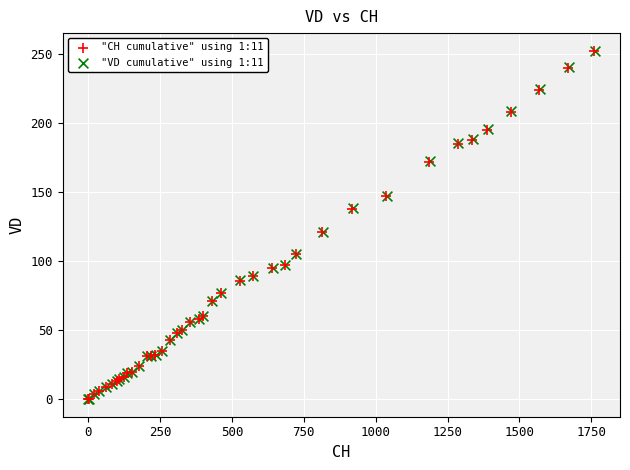

Which series has the widest spread of Y values?

"VD cumulative" using 1:11